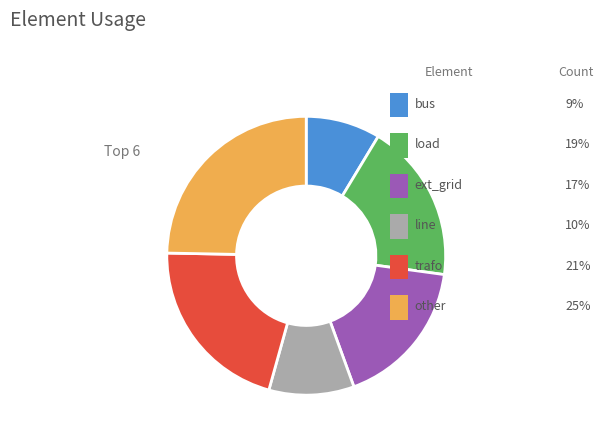

Does any single category account for the majority?

No